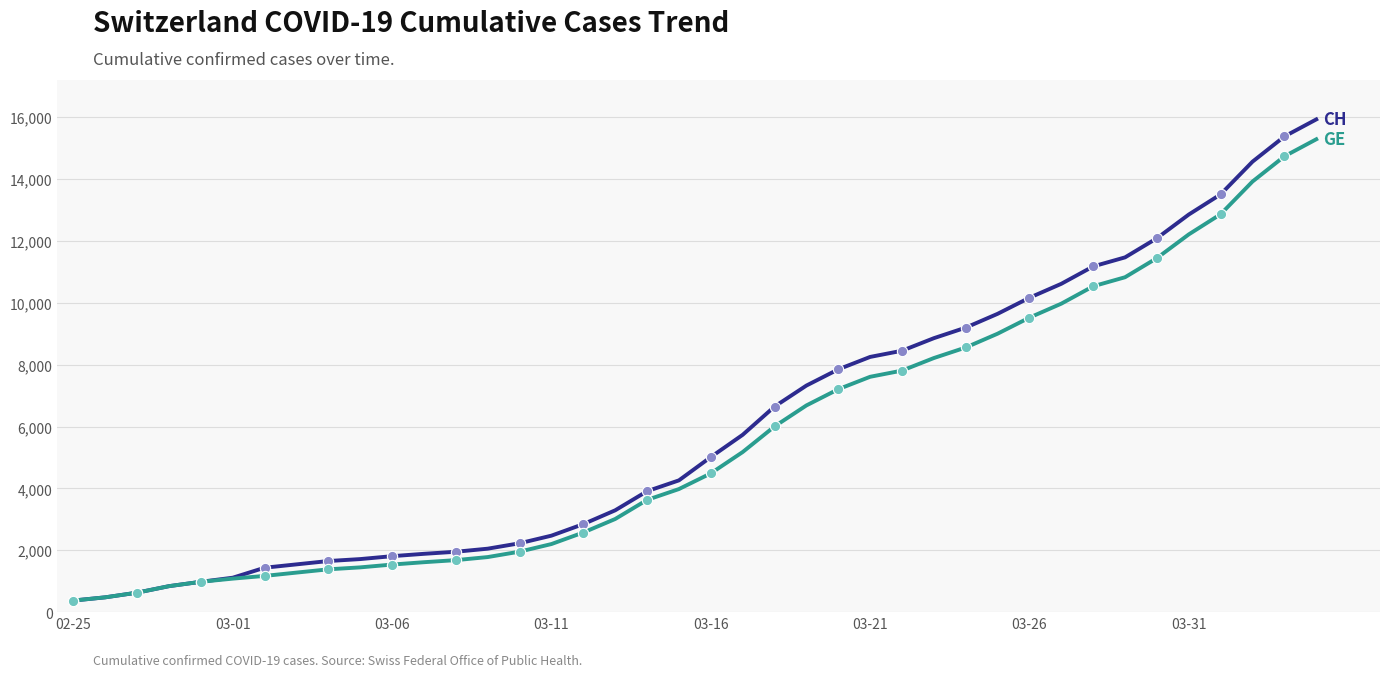

What is the smallest value displayed?

375